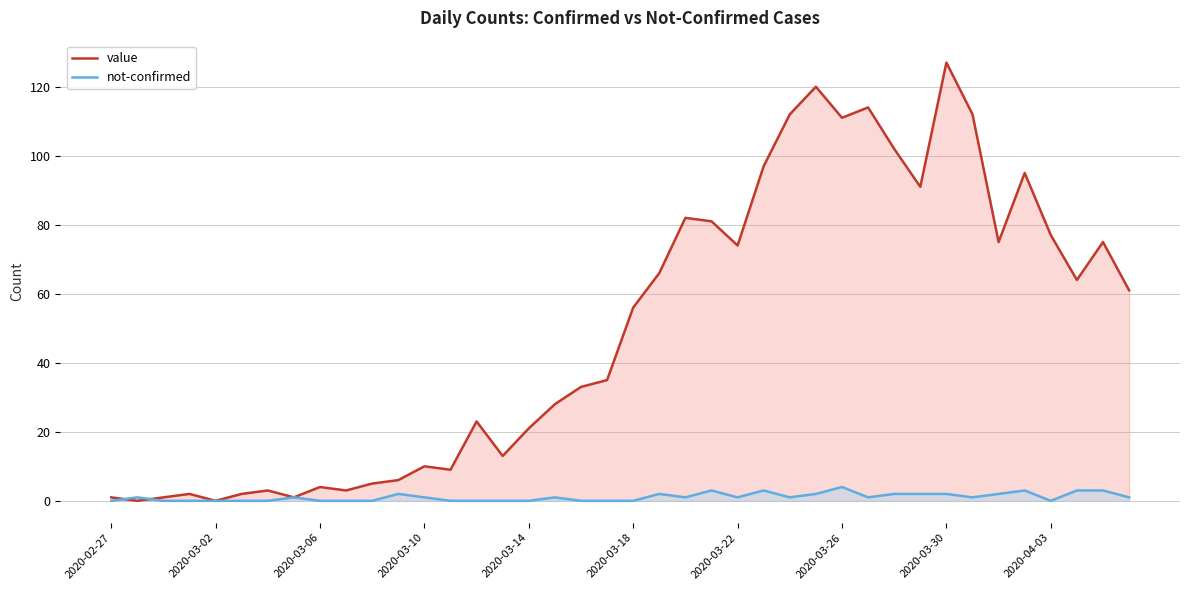

Rank the series at 29 from lowest to highest value.

not-confirmed, value